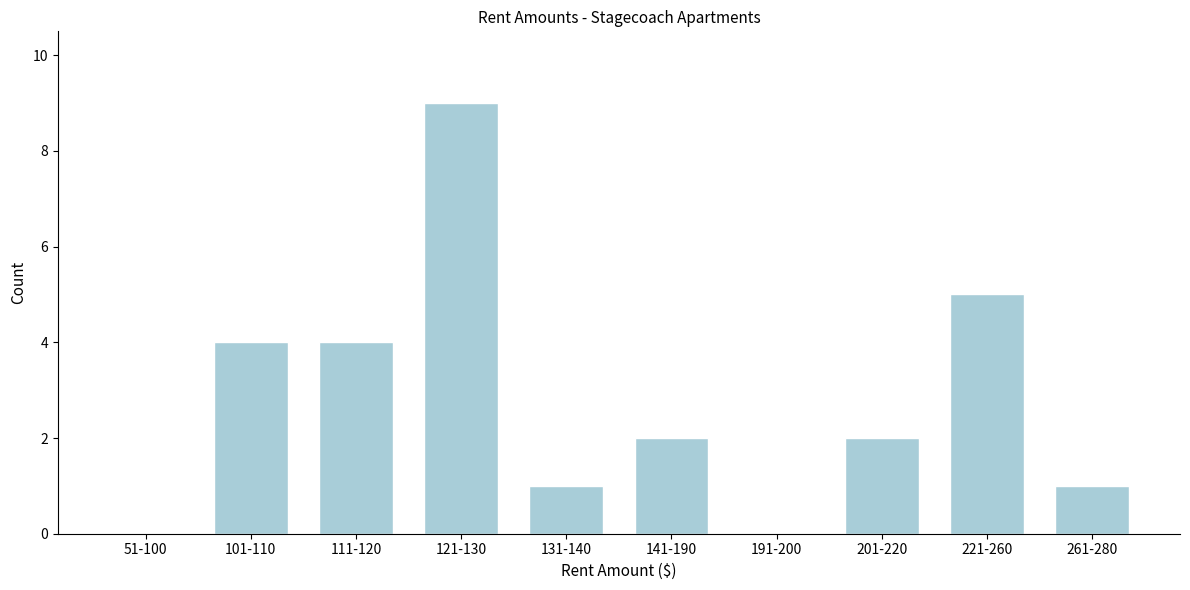

Reading right to left, what are all the values shown in this chart?

261-280=1	221-260=5	201-220=2	191-200=0	141-190=2	131-140=1	121-130=9	111-120=4	101-110=4	51-100=0